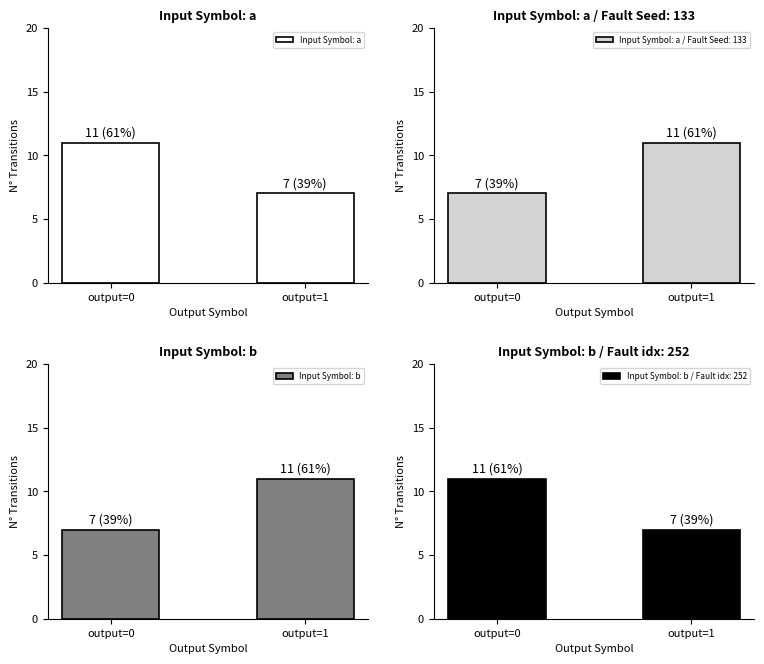

At which category does the chart reach its minimum across all series?

output=1